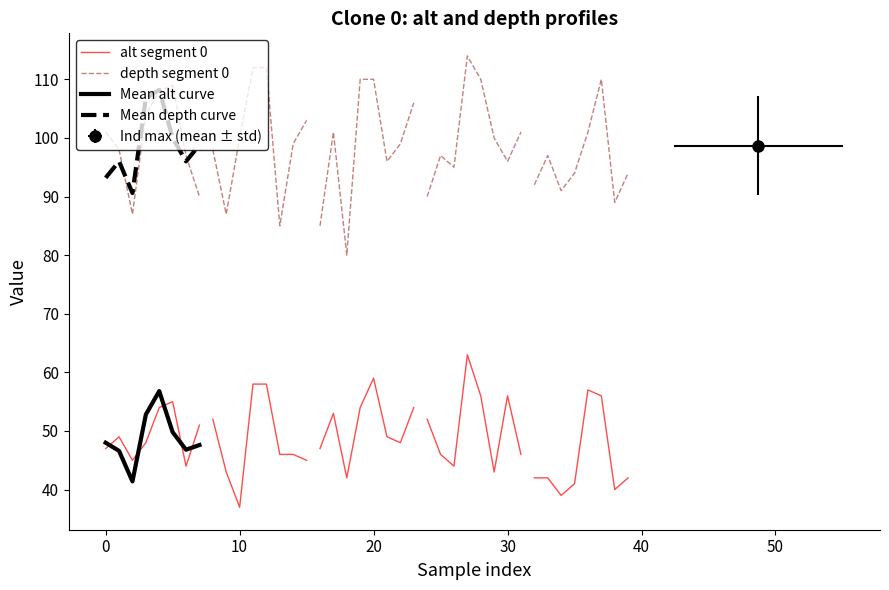

Is the value of depth segment 0 at 30 greater than the value of Mean depth curve at 40?

Yes